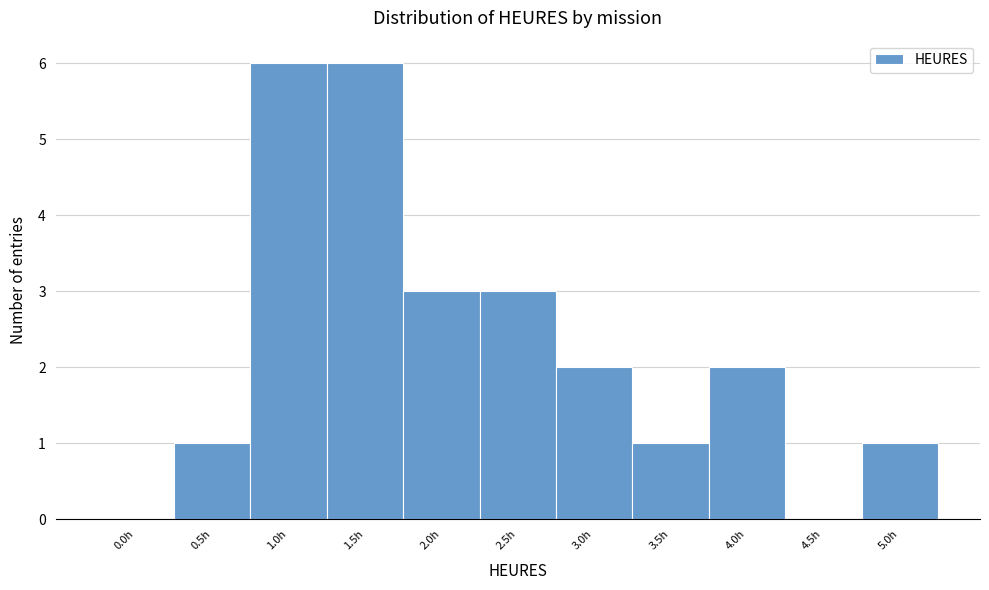

Reading right to left, list all the values displayed in this chart.

5.0h=1	4.5h=0	4.0h=2	3.5h=1	3.0h=2	2.5h=3	2.0h=3	1.5h=6	1.0h=6	0.5h=1	0.0h=0